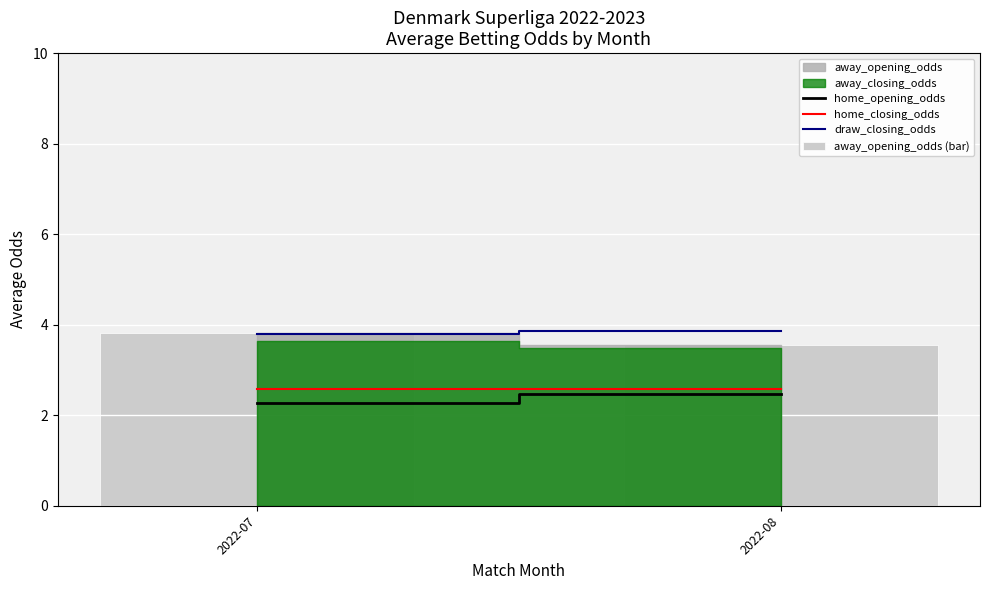

The value at 2022-07 is 2.6. True or false?

False